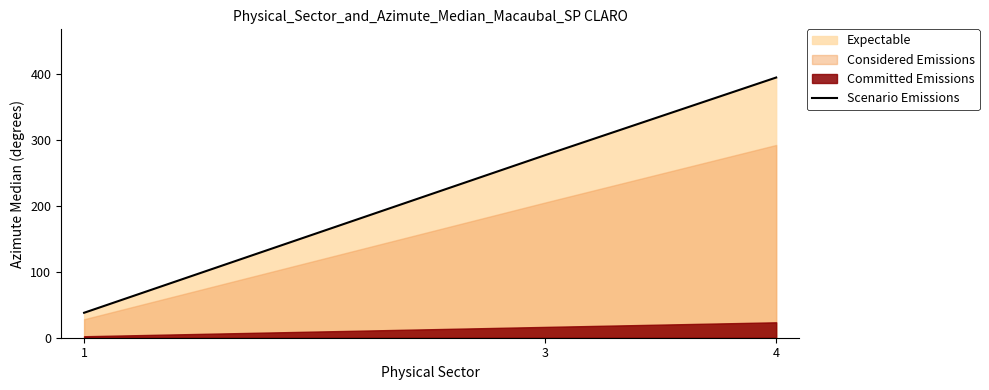

What is the highest value of the Scenario Emissions series?

394.2